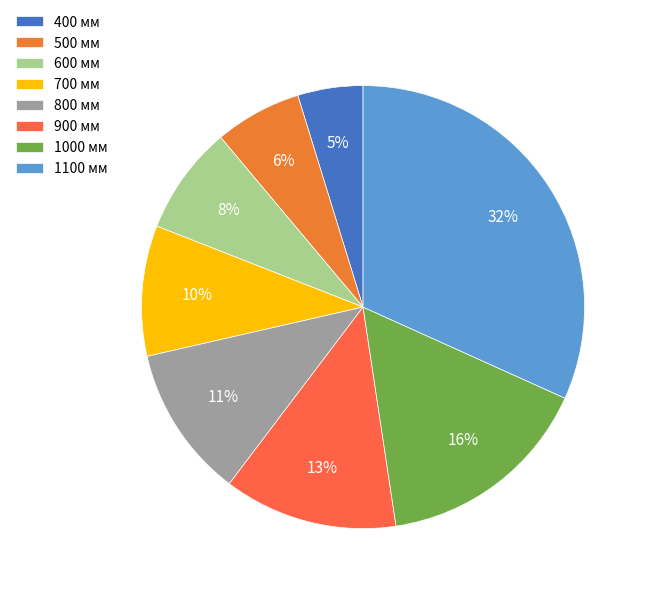

How many segments does this pie chart have?

8